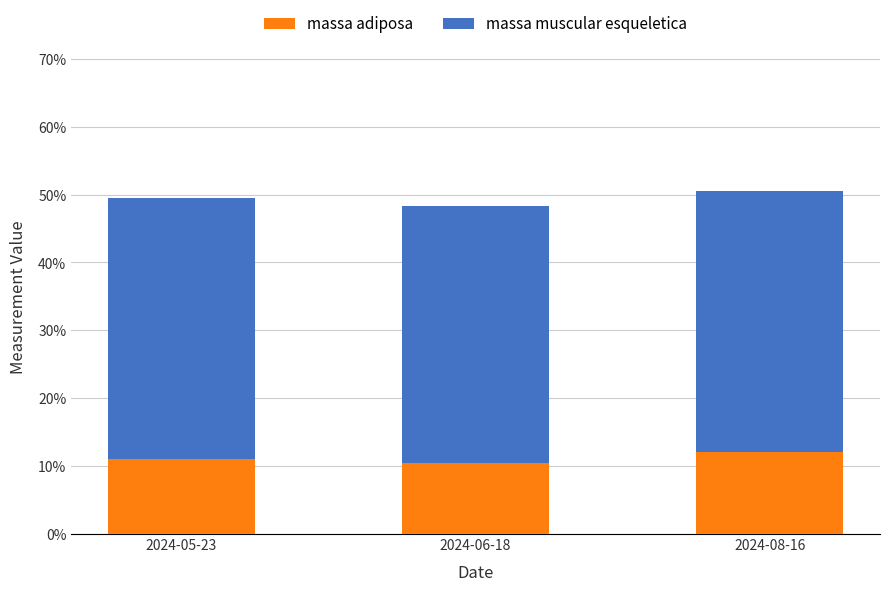

What is the difference between the maximum and minimum values in the massa adiposa series?

1.6